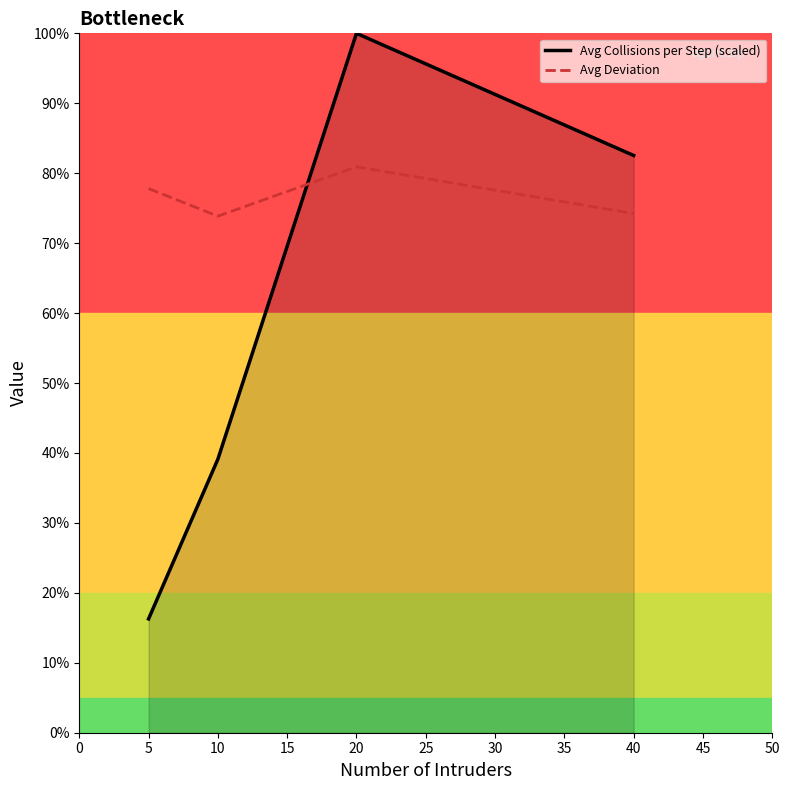

List the series in order of their overall mean, lowest first.

Avg Collisions per Step (scaled), Avg Deviation